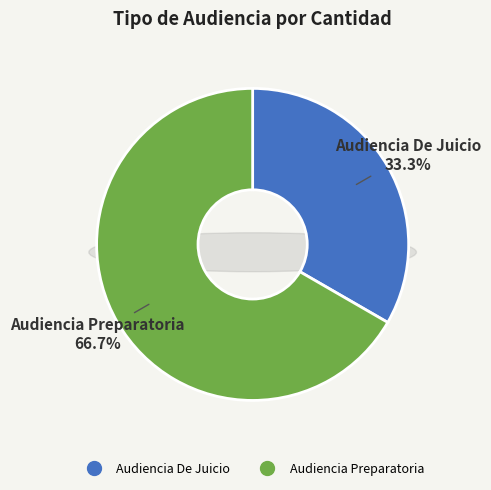

Combined, do Audiencia Preparatoria and Audiencia De Juicio account for over 50%?

Yes